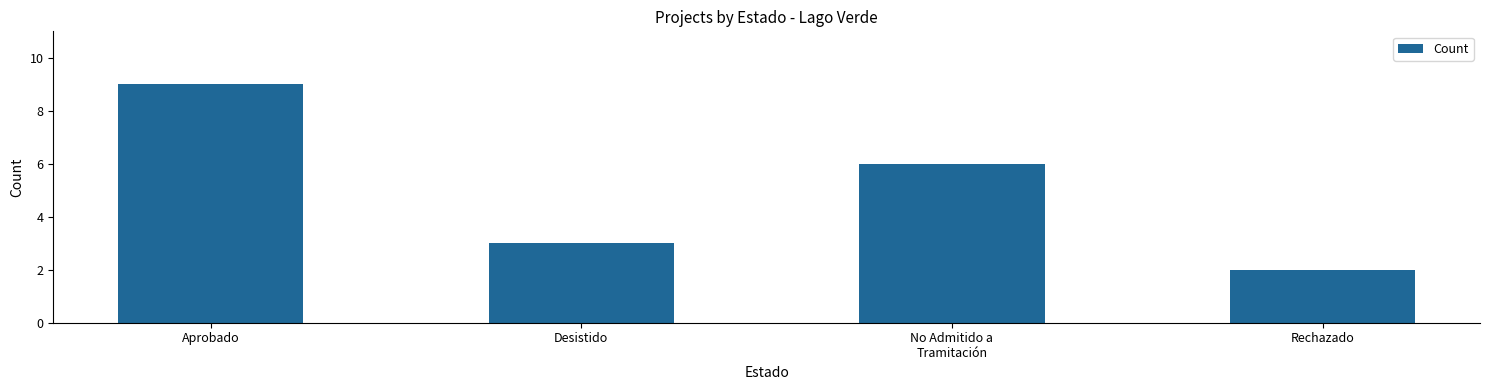

Rank the categories by value from lowest to highest.

Rechazado, Desistido, No Admitido a
Tramitación, Aprobado